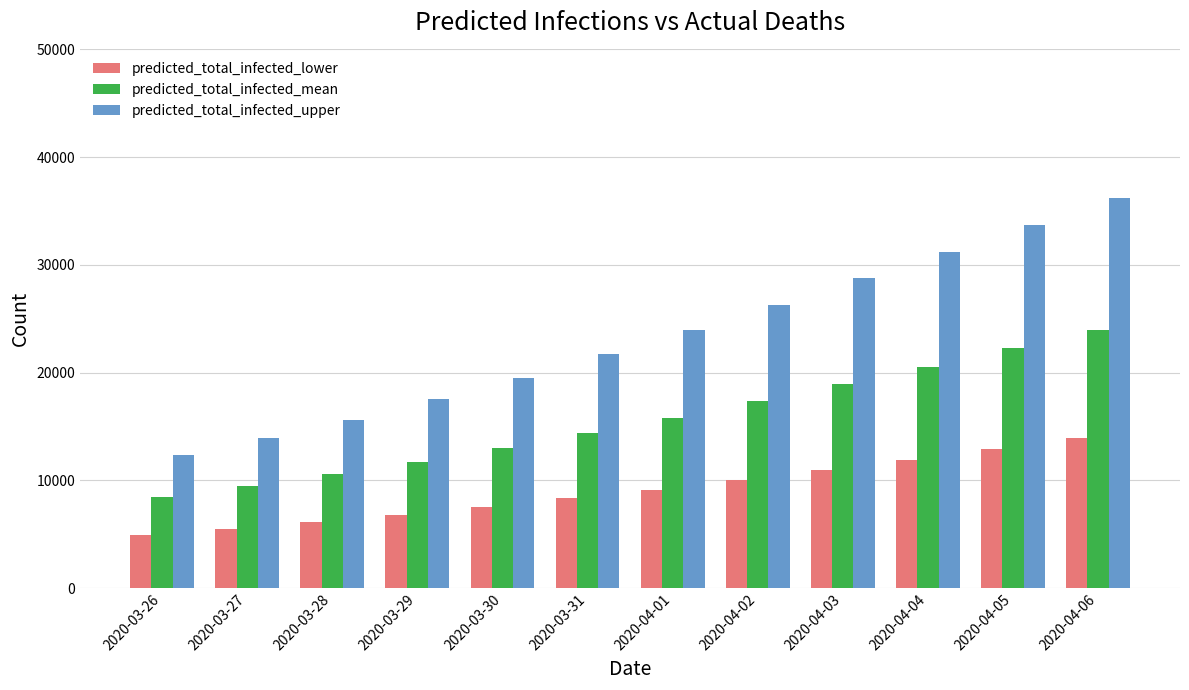

What is the sum of all predicted_total_infected_mean values?

186508